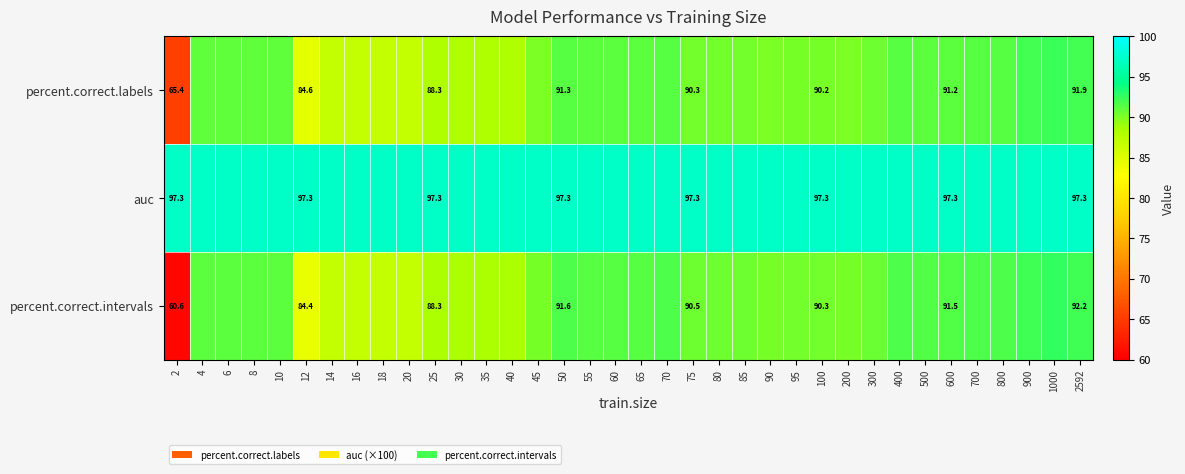

At how many categories does at least one series exceed 97?

36